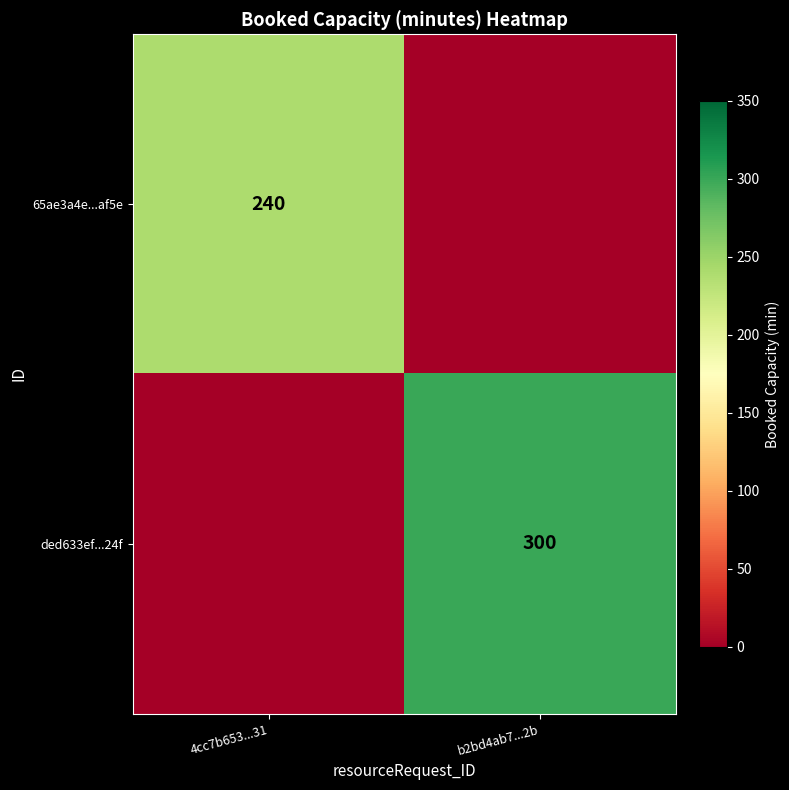

Is it true that ded633ef...24f equals 300 at b2bd4ab7...2b?

True